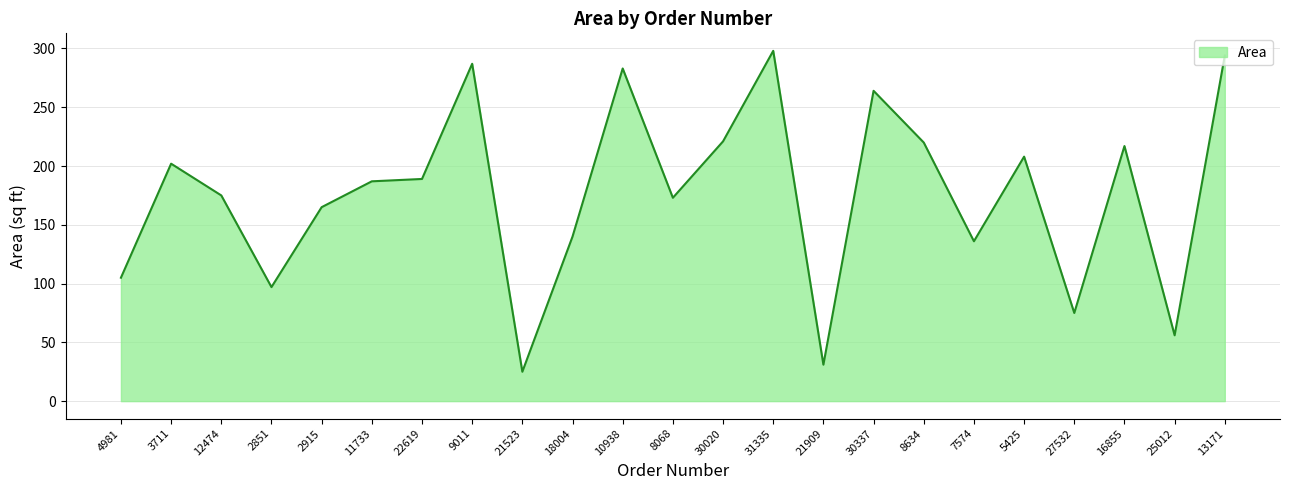

Where is the first local maximum?

3711